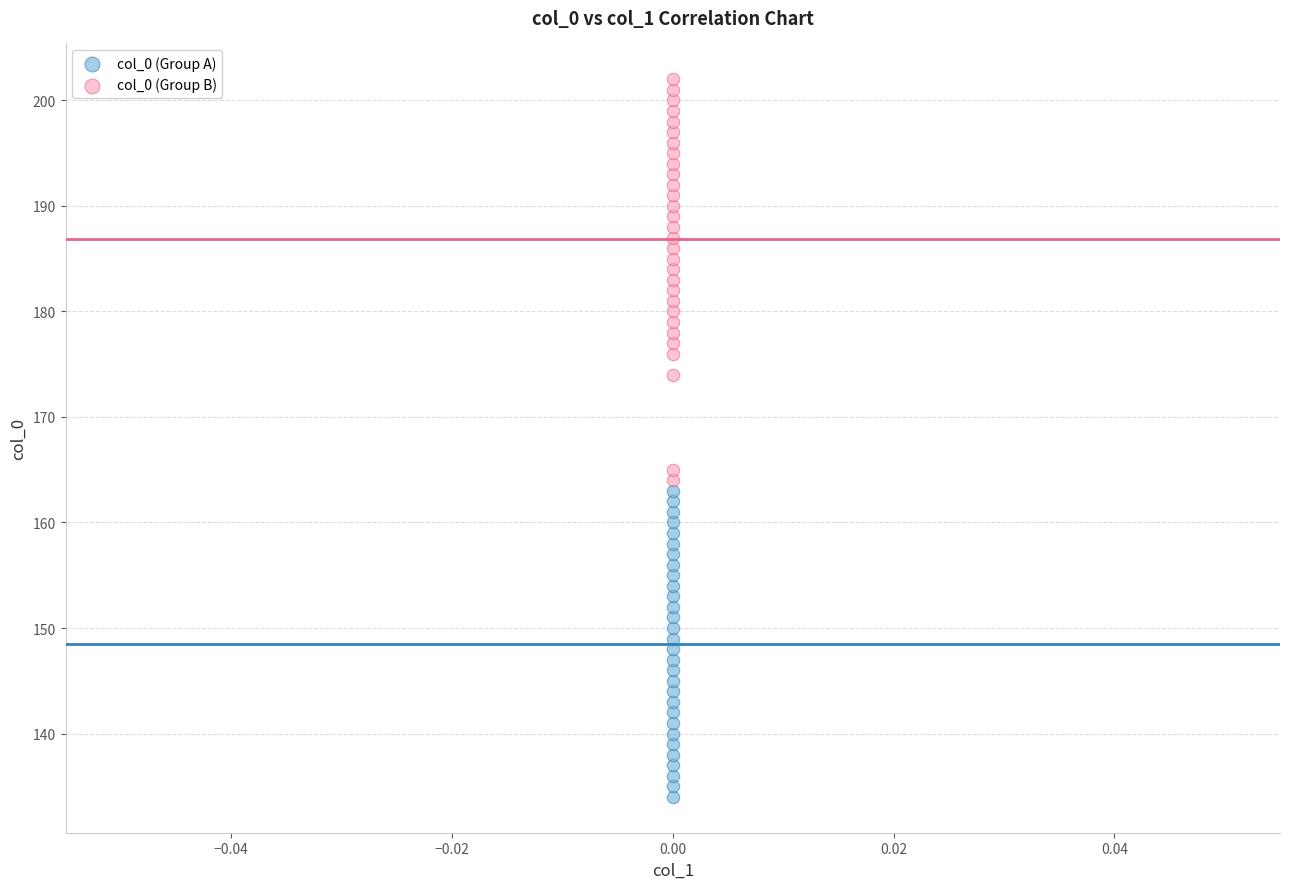

Which series contains the highest Y value?

col_0 (Group B)